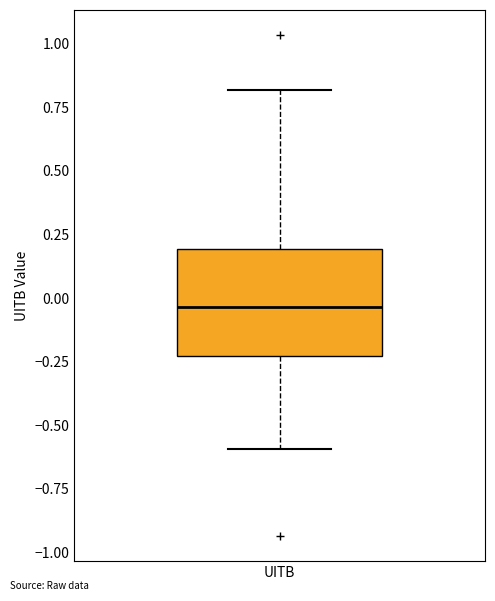

Where is the lower edge of the box for UITB on the y-axis? The values are not printed on the chart, so give them approximately, as read against the axis.

-0.25